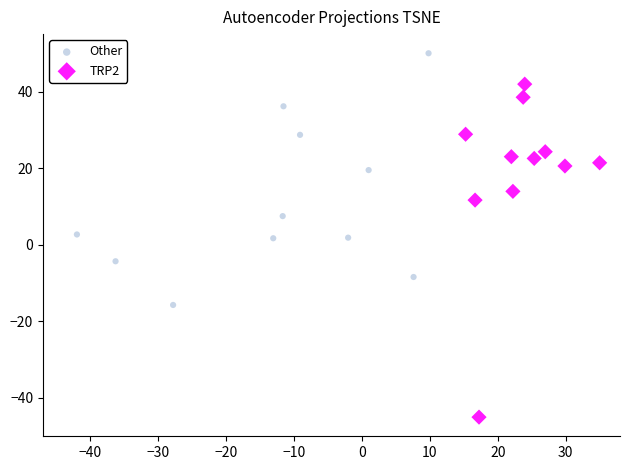

Which series contains the lowest Y value?

TRP2